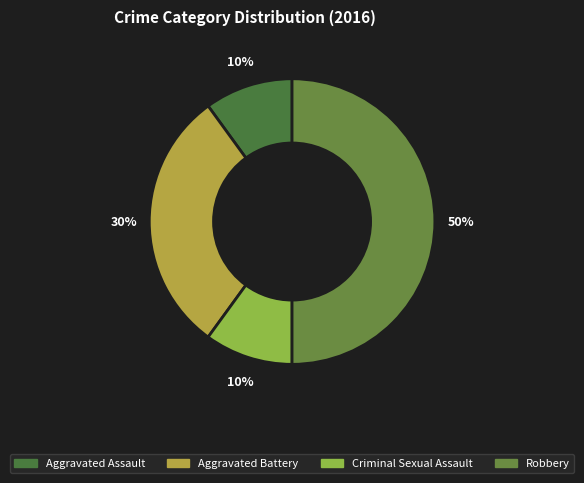

Rank the categories by value from lowest to highest.

Aggravated Assault, Criminal Sexual Assault, Aggravated Battery, Robbery